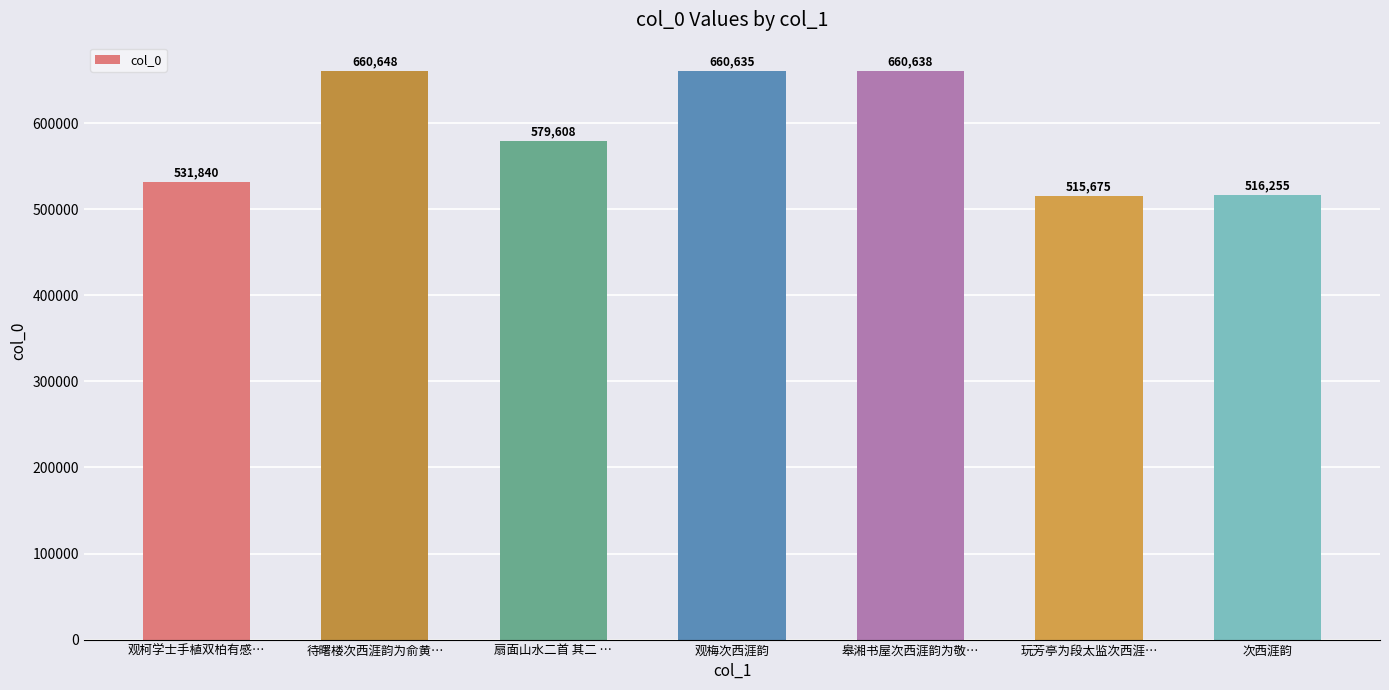

True or false: the data shows 887830 at 次西涯韵.

False